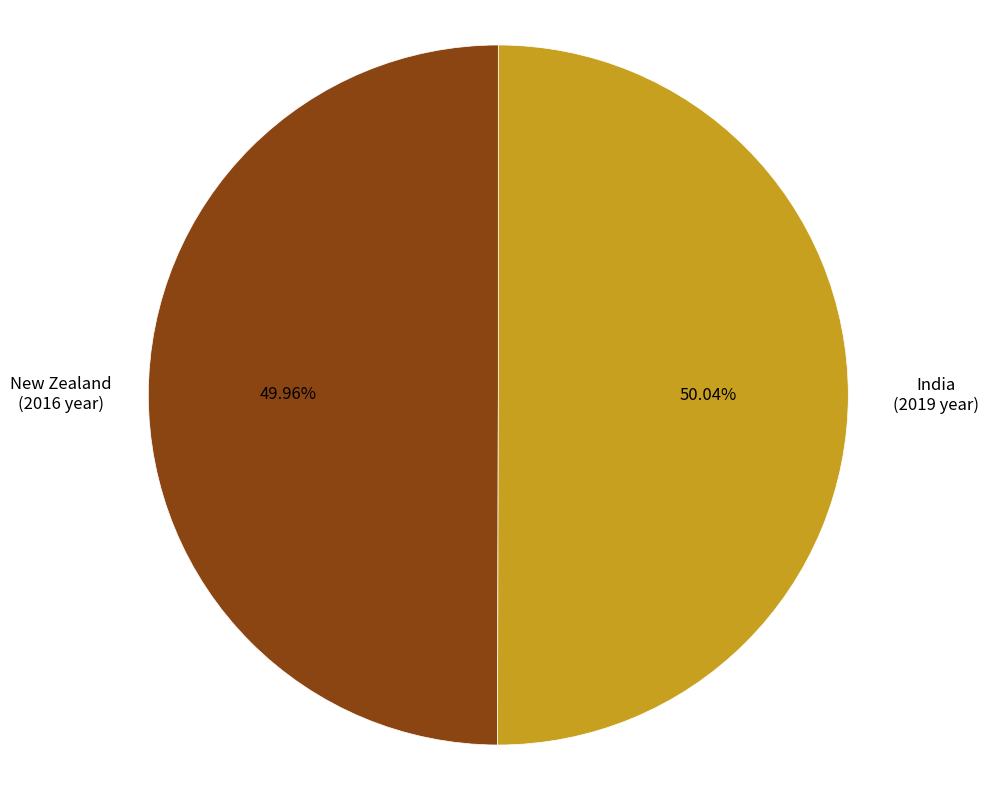

True or false: India accounts for 50% of the total.

True